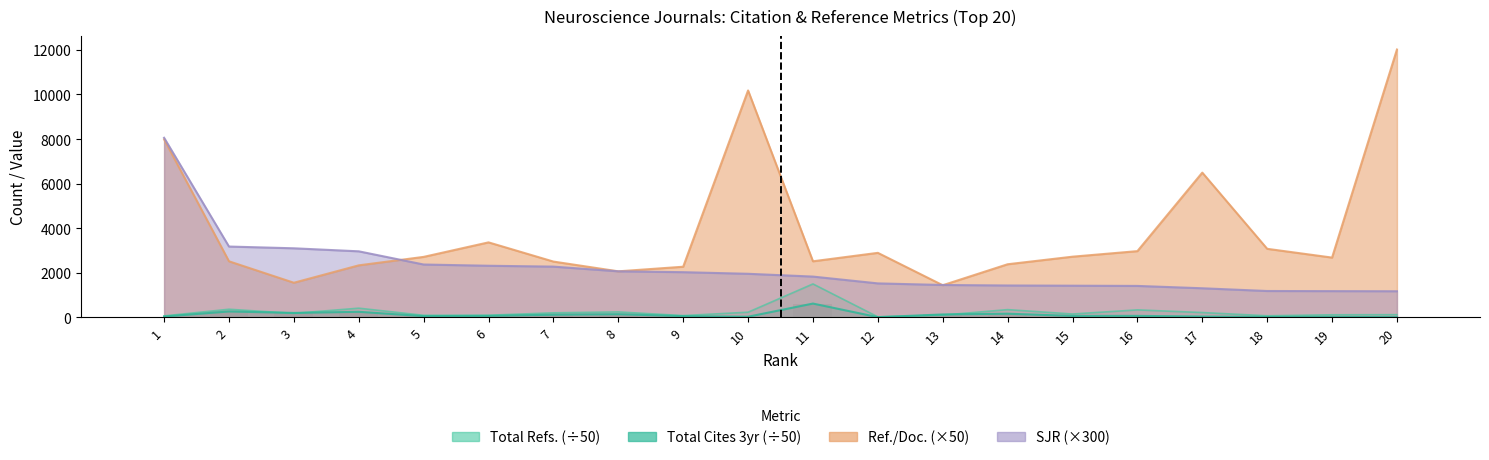

At which category is the sum across all series the highest?

1